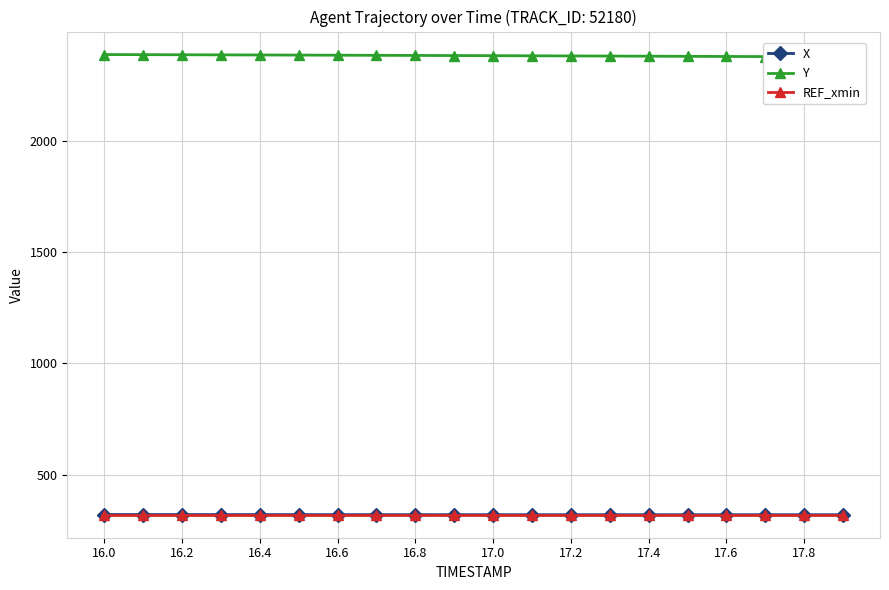

Which series has the widest spread of values?

Y